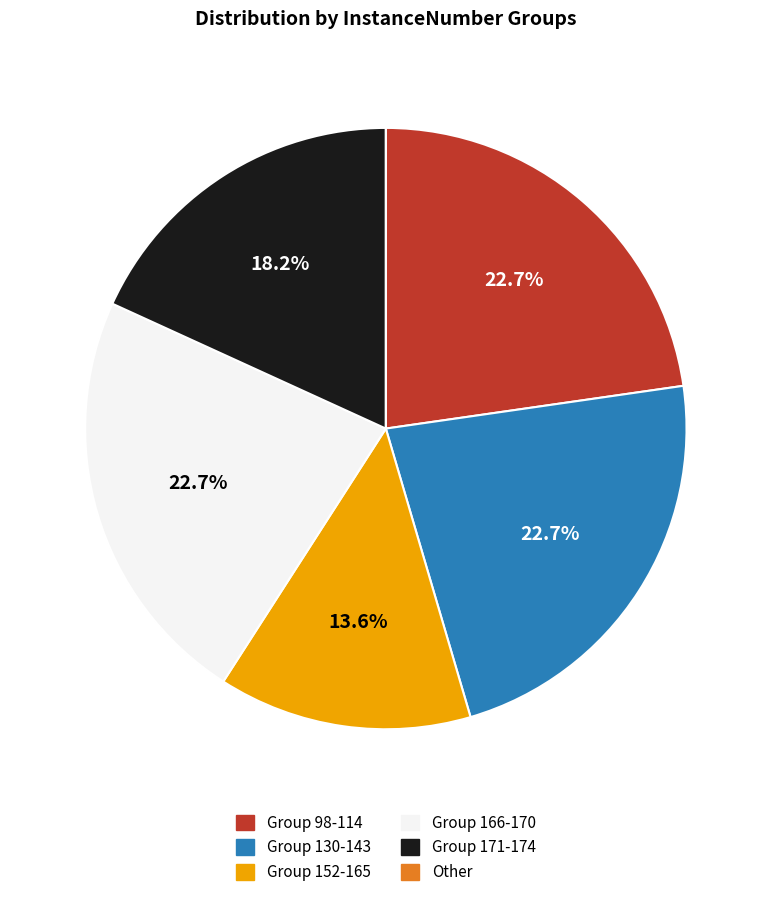

Do Group 152-165 and Group 166-170 together represent more than half of the pie?

No